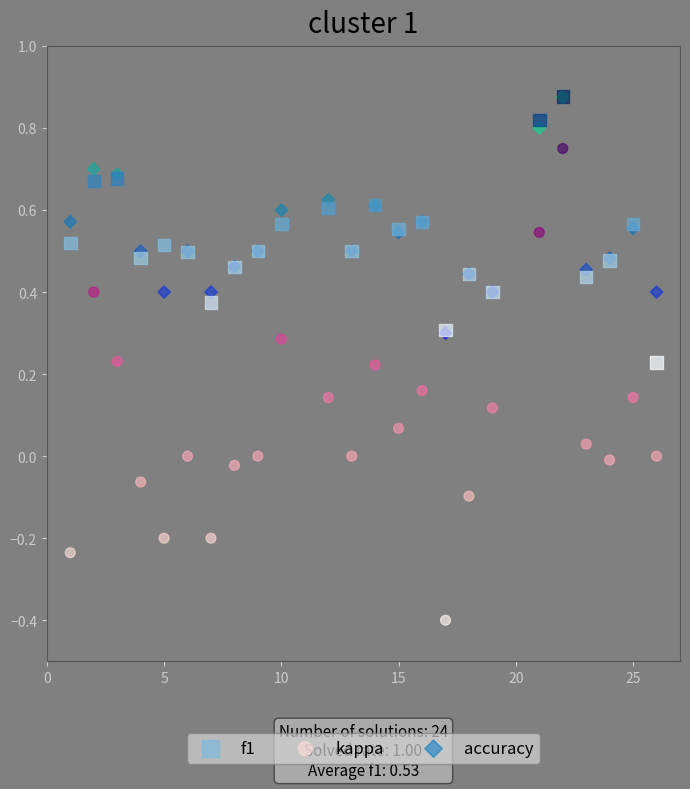

What are all the series names shown in the legend?

f1, kappa, accuracy